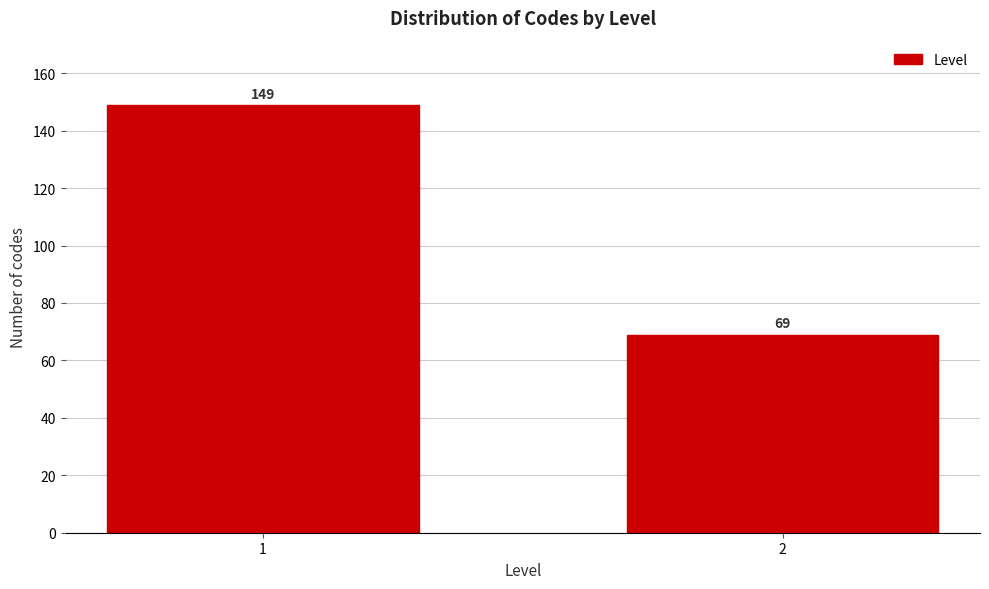

Reading left to right, list all the values displayed in this chart.

1=149	2=69